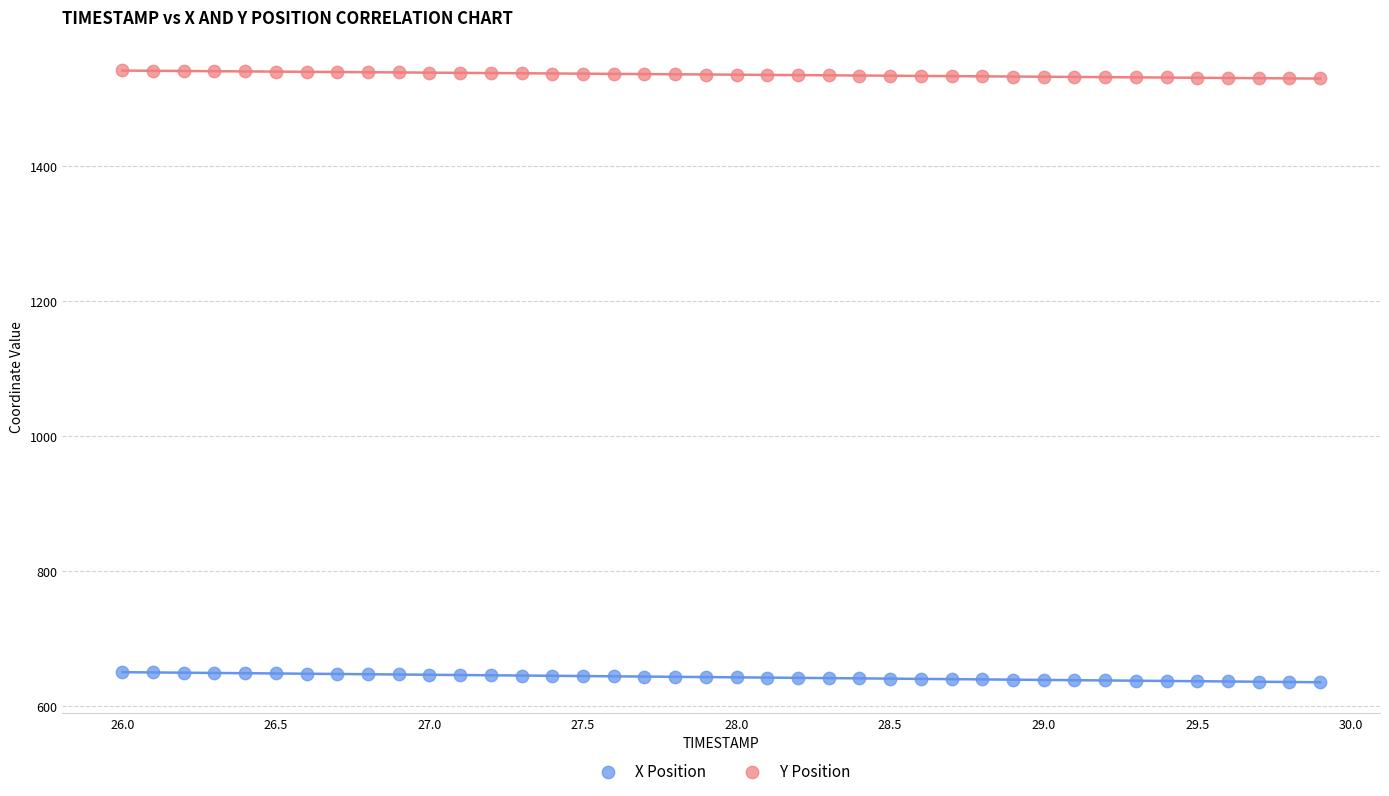

Which series contains the lowest Y value?

X Position